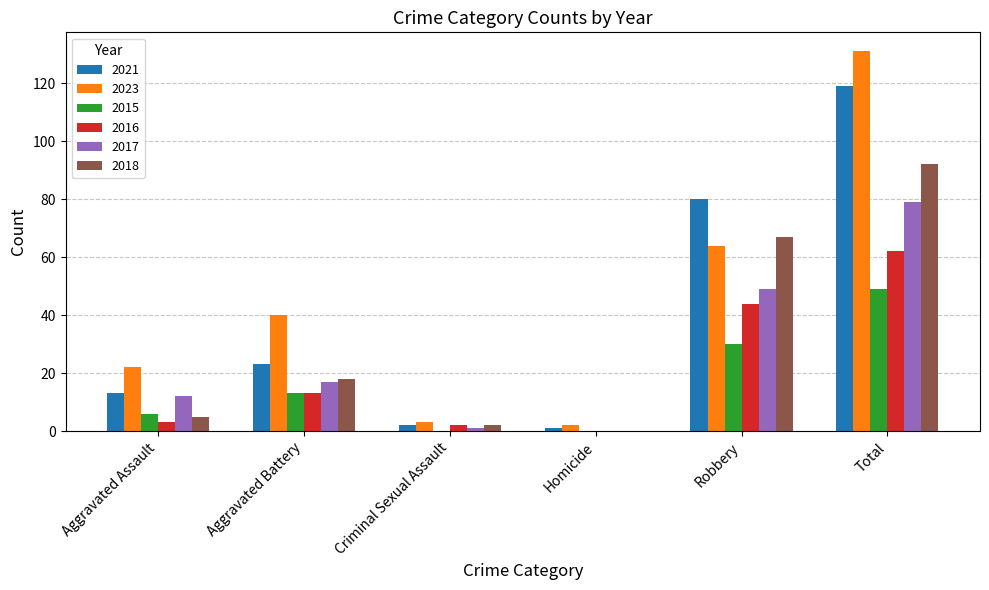

Reading left to right, list all the values displayed in this chart.

2021: Aggravated Assault=13	Aggravated Battery=23	Criminal Sexual Assault=2	Homicide=1	Robbery=80	Total=119
2023: Aggravated Assault=22	Aggravated Battery=40	Criminal Sexual Assault=3	Homicide=2	Robbery=64	Total=131
2015: Aggravated Assault=6	Aggravated Battery=13	Criminal Sexual Assault=0	Homicide=0	Robbery=30	Total=49
2016: Aggravated Assault=3	Aggravated Battery=13	Criminal Sexual Assault=2	Homicide=0	Robbery=44	Total=62
2017: Aggravated Assault=12	Aggravated Battery=17	Criminal Sexual Assault=1	Homicide=0	Robbery=49	Total=79
2018: Aggravated Assault=5	Aggravated Battery=18	Criminal Sexual Assault=2	Homicide=0	Robbery=67	Total=92